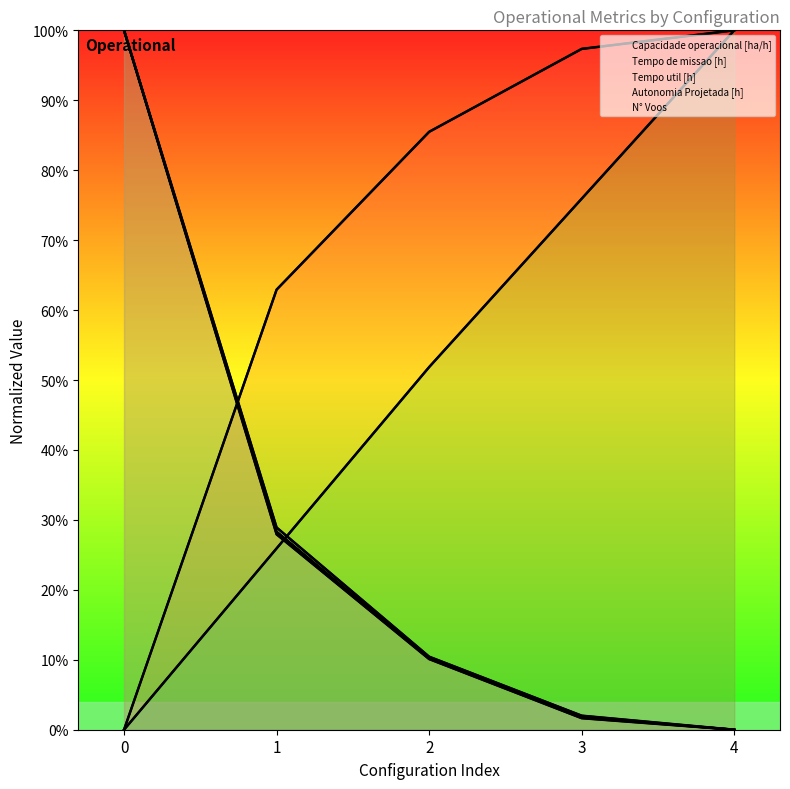

True or false: Tempo util [h] and Tempo de missao [h] intersect in this chart.

False